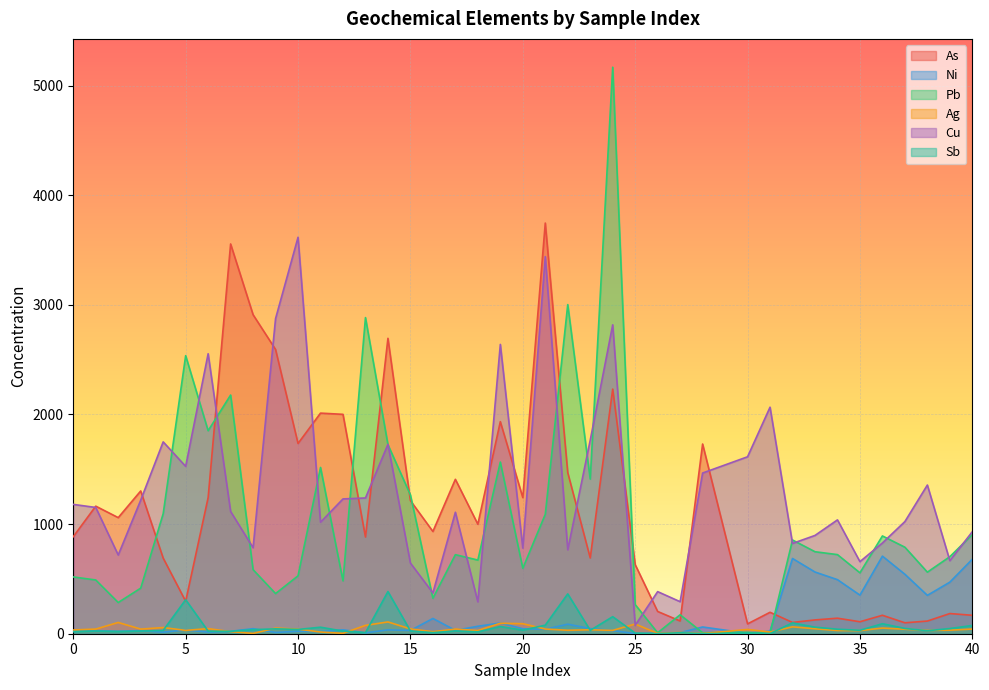

What is the difference between the maximum and minimum values in the Pb series?

5165.8